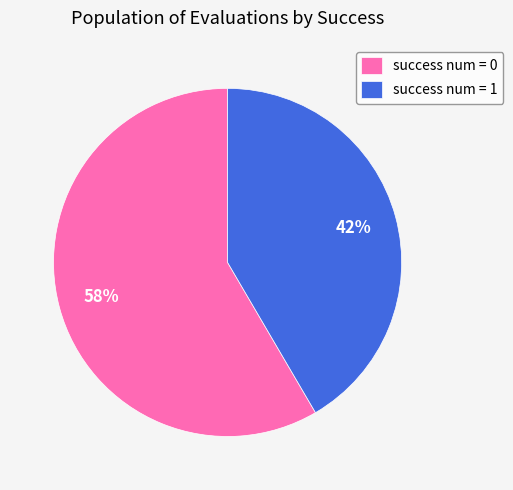

What percentage is the success num = 1 slice, to the nearest percent?

42%